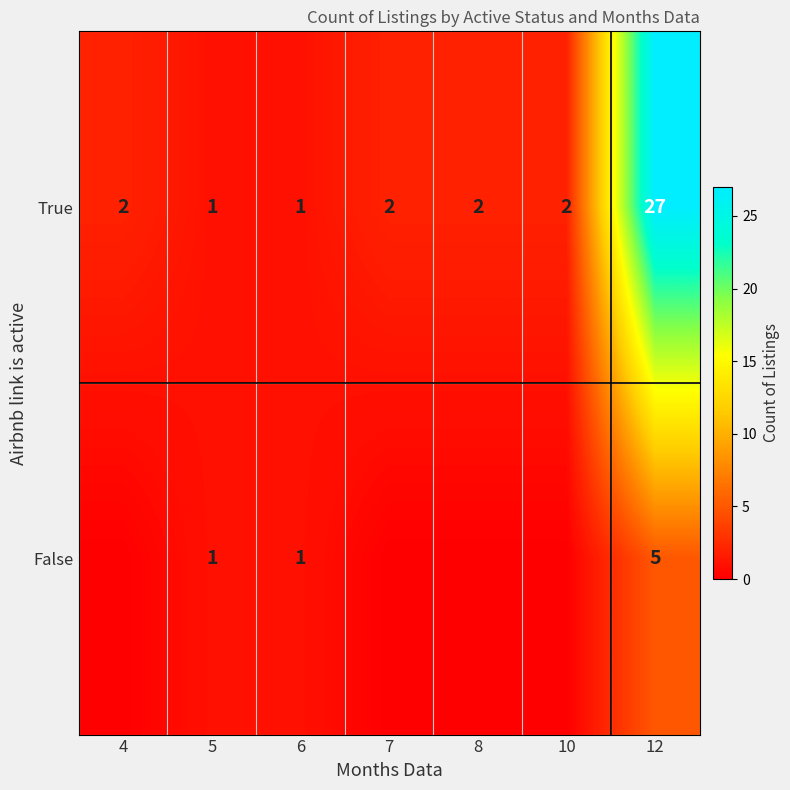

True or false: False has a value of 5 at 12.

True